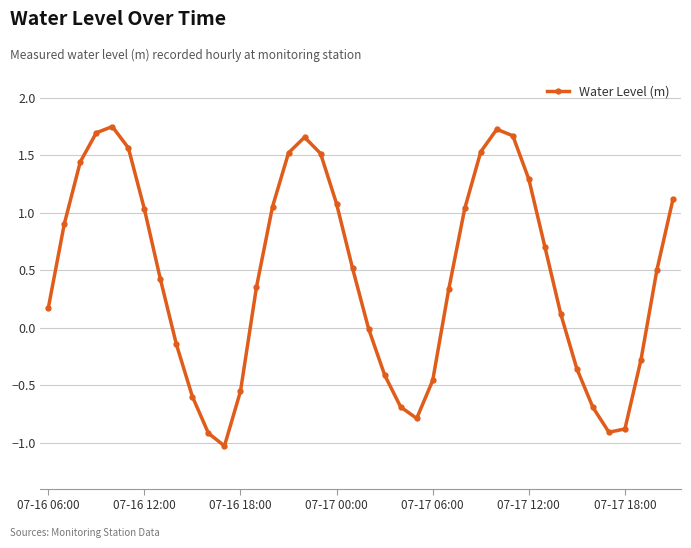

How many series are shown in this chart?

1